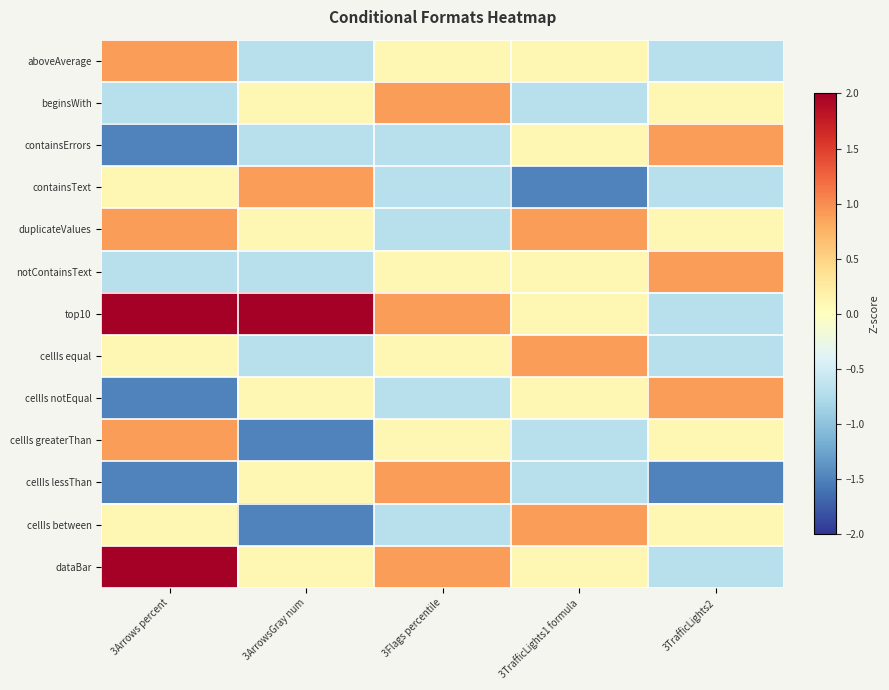

How many data points does each series have?

5